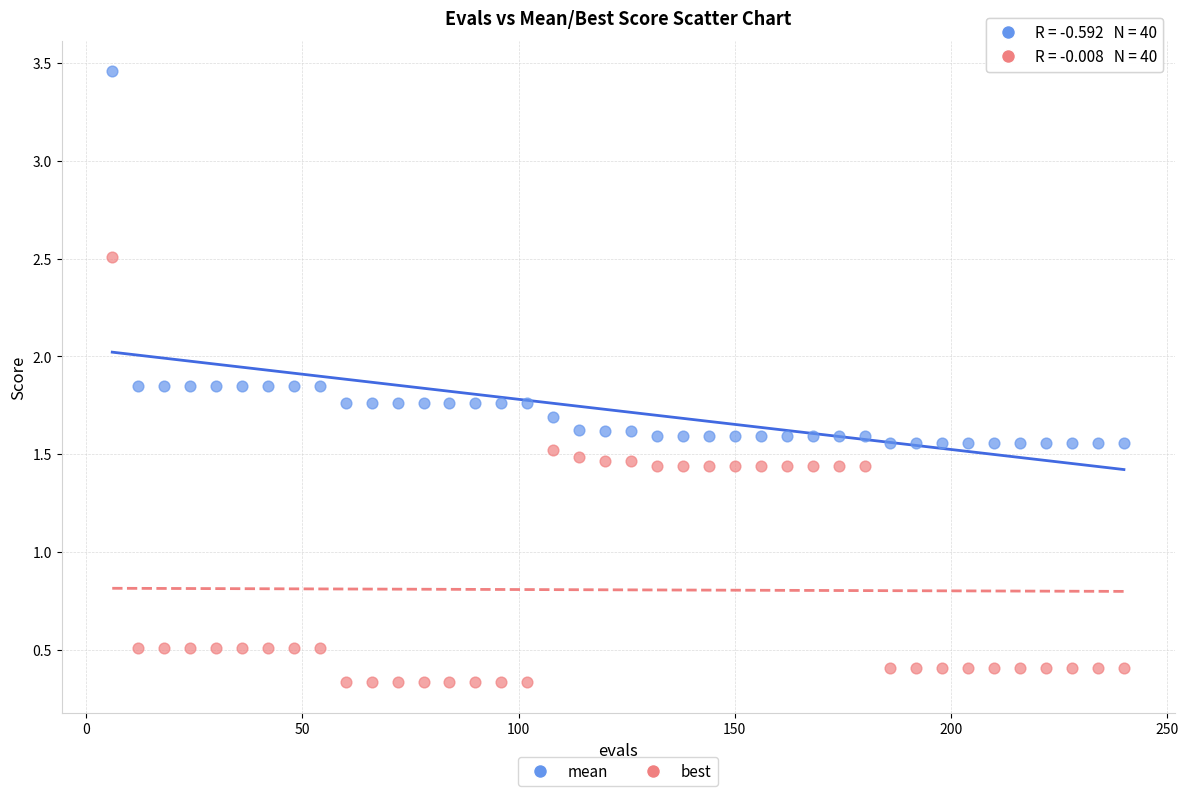

Across all data points, what is the range of Y values (max minus min)?

3.1